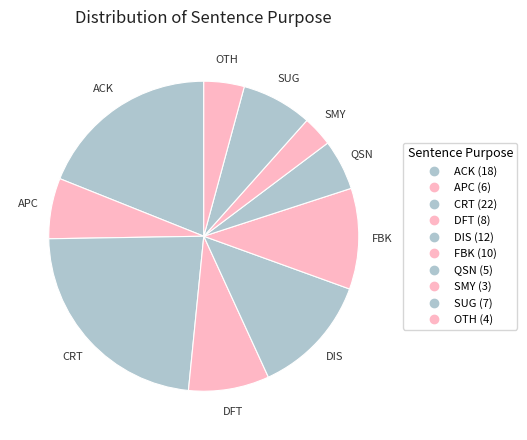

Is SUG the majority of the pie?

No